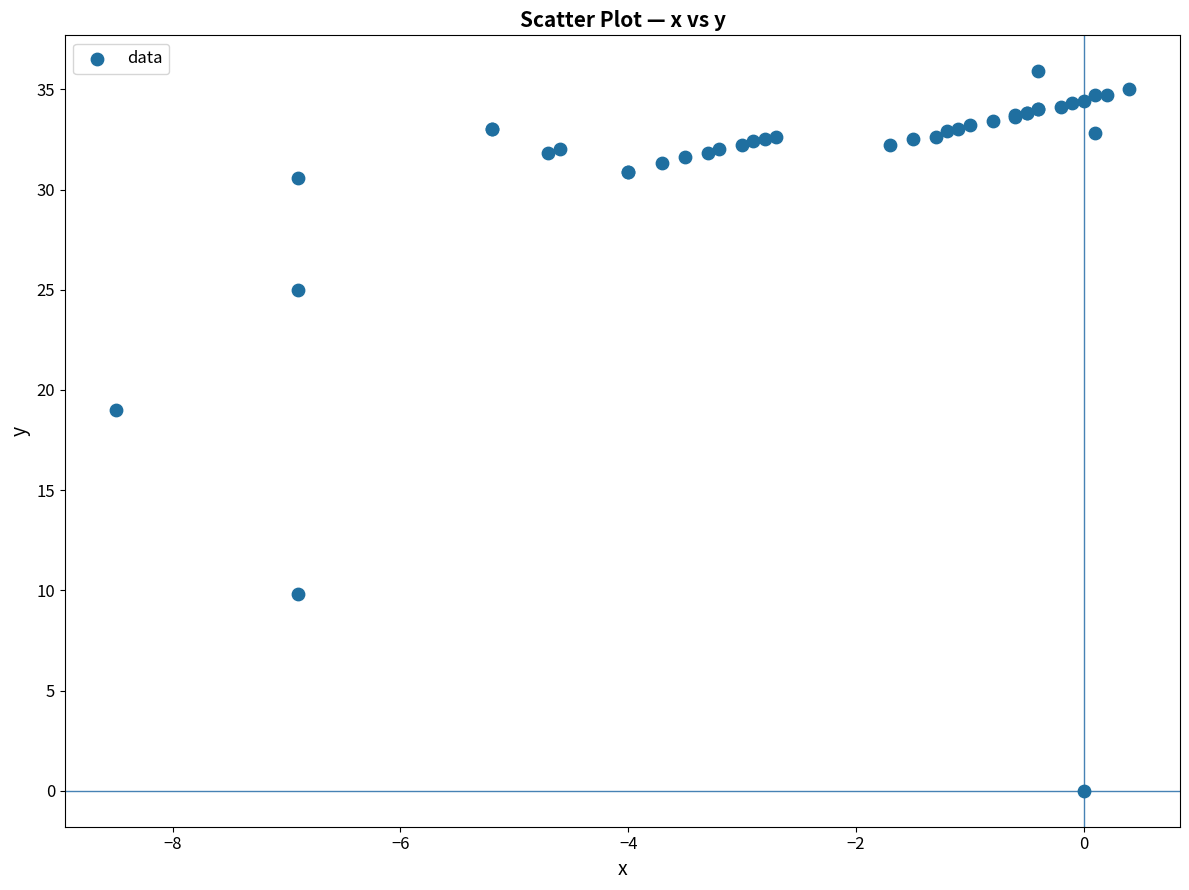

What Y value in the scatter plot is closest to 17?

19.0